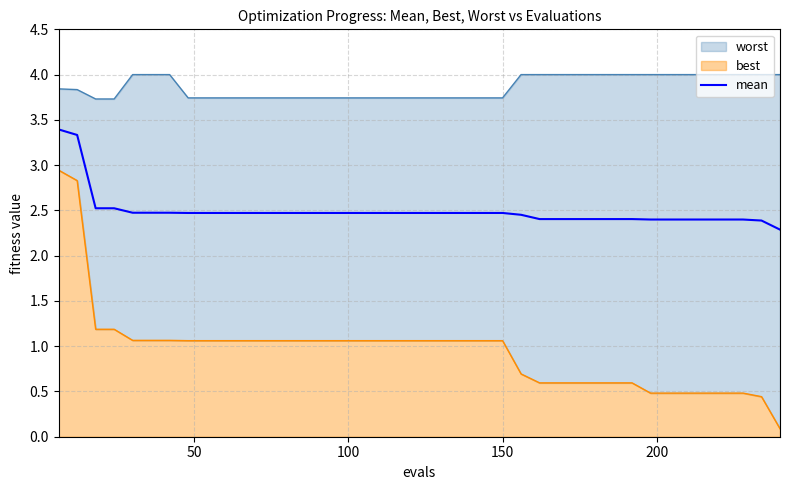

What is the maximum value for mean?

3.4